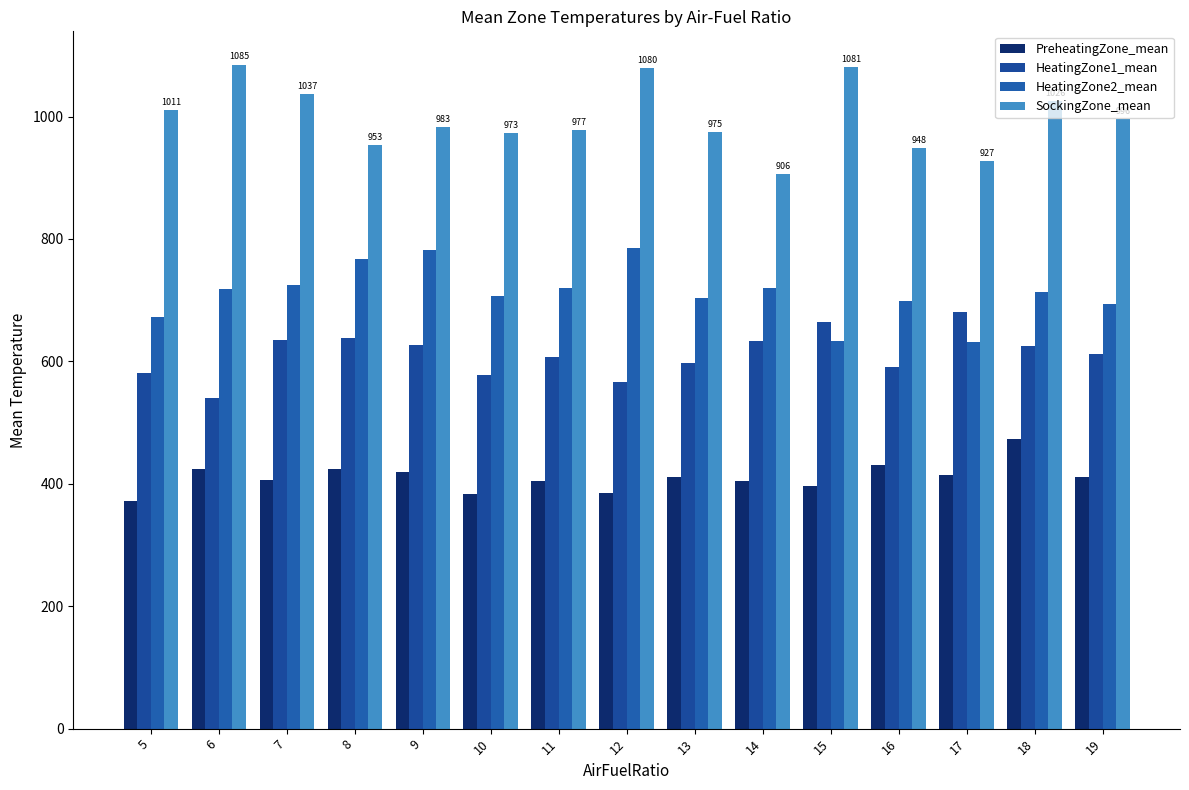

How many values in the HeatingZone2_mean series are below 712?

7